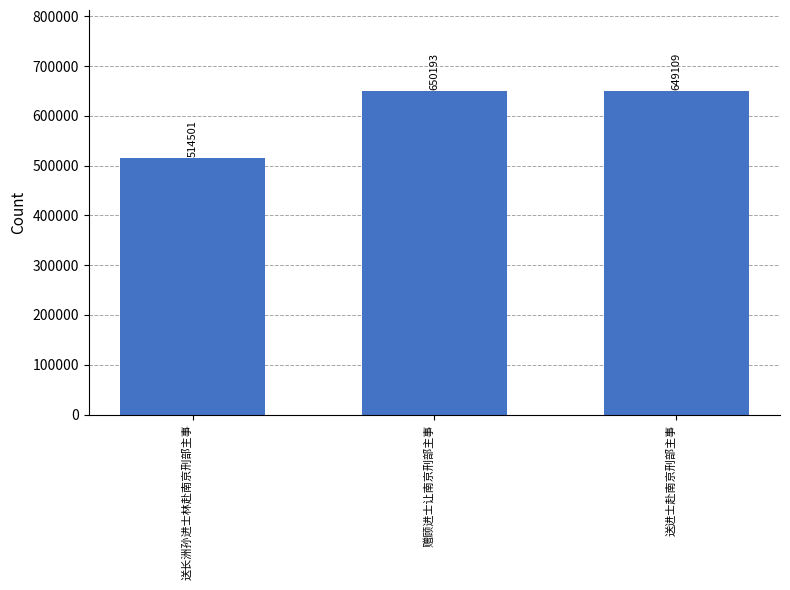

The chart shows a value of 649109 at 送进士赴南京刑部主事. True or false?

True